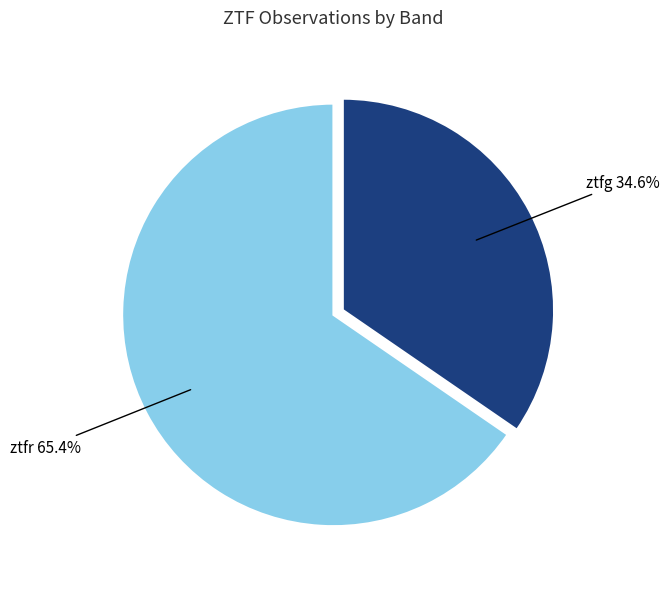

Does any single category account for the majority?

Yes